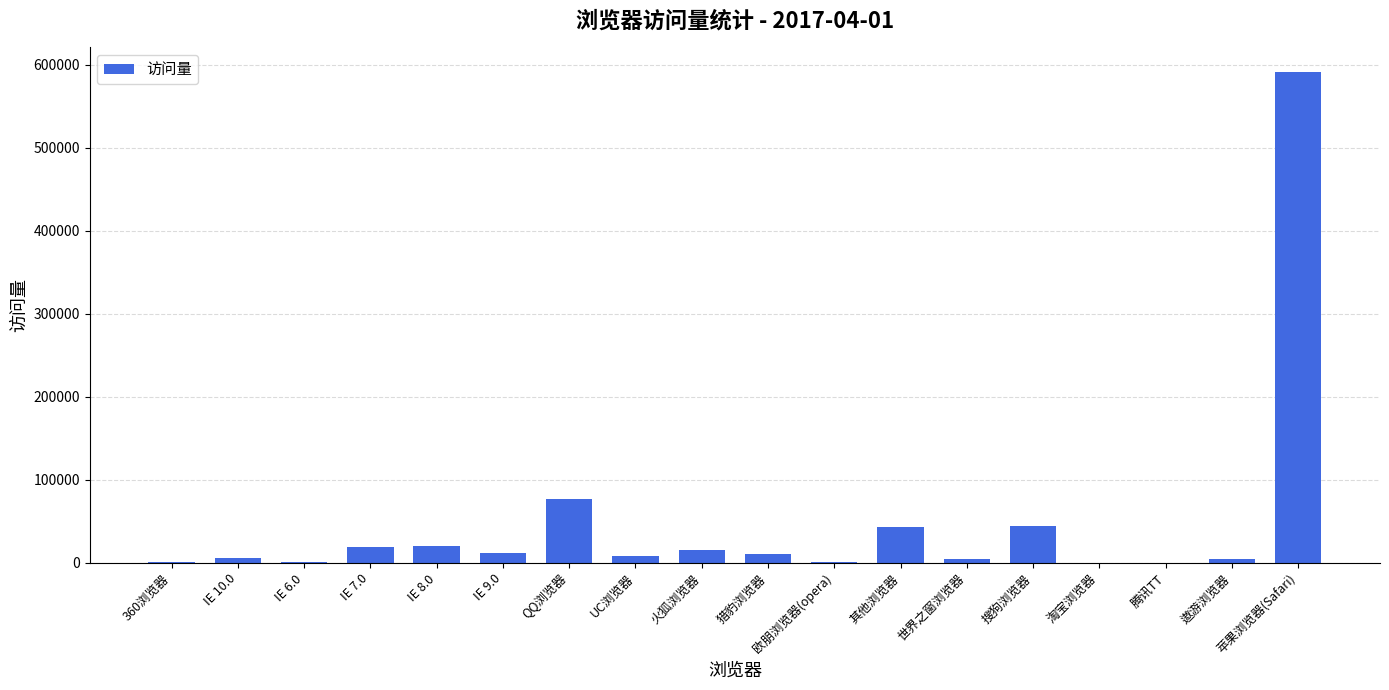

Where is the data nearest to the value 295656?

QQ浏览器